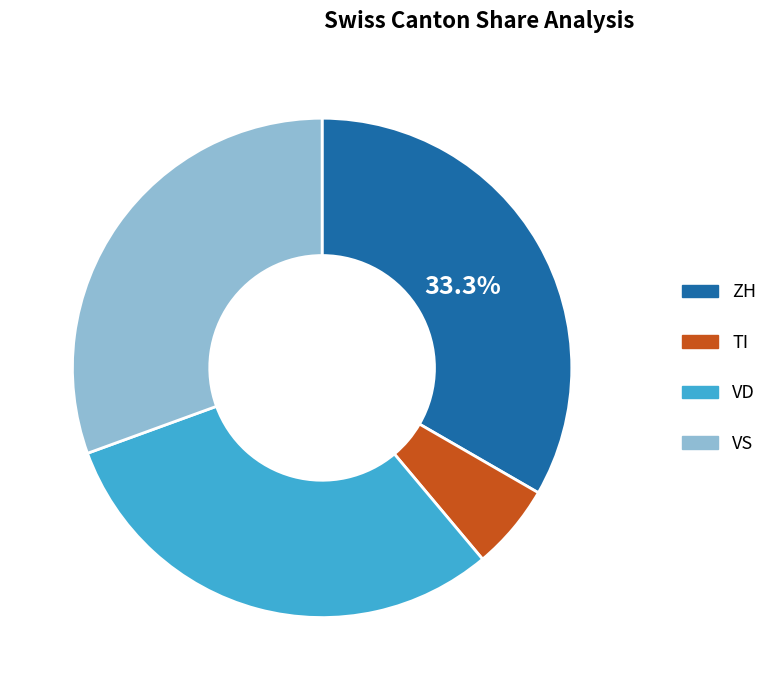

Is there any slice that represents more than half of the pie?

No